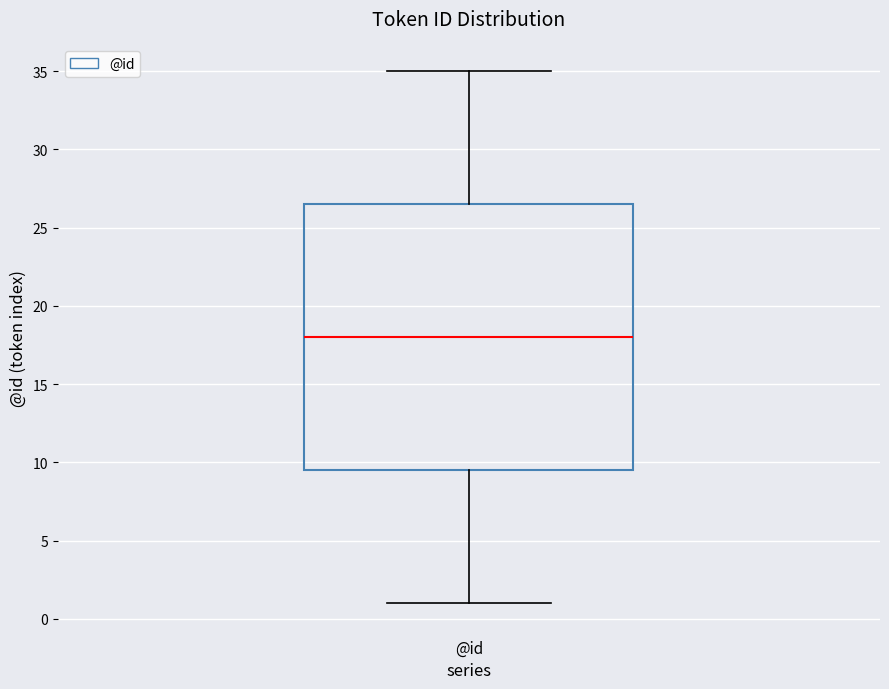

Where is the lower edge of the box for @id on the y-axis? The values are not printed on the chart, so give them approximately, as read against the axis.

9.5